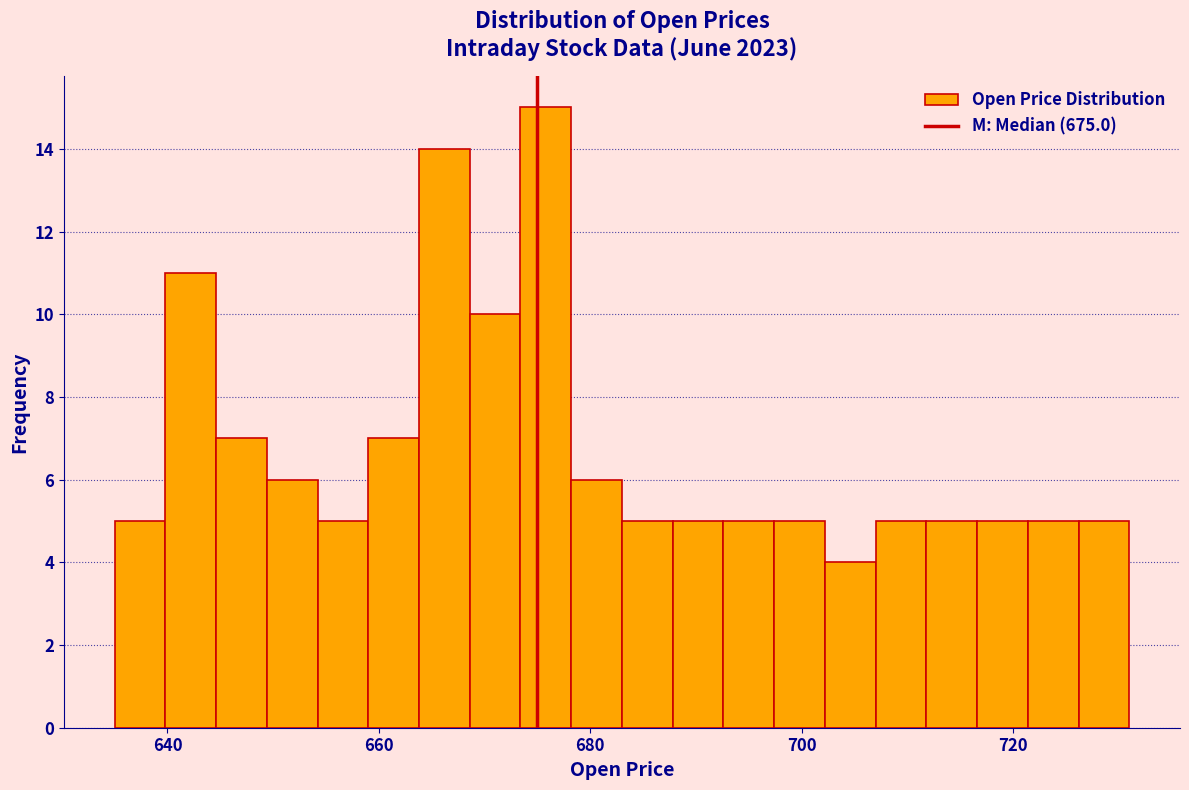

Read against the x-axis, roughly where is the centre of the tallest bar?

676